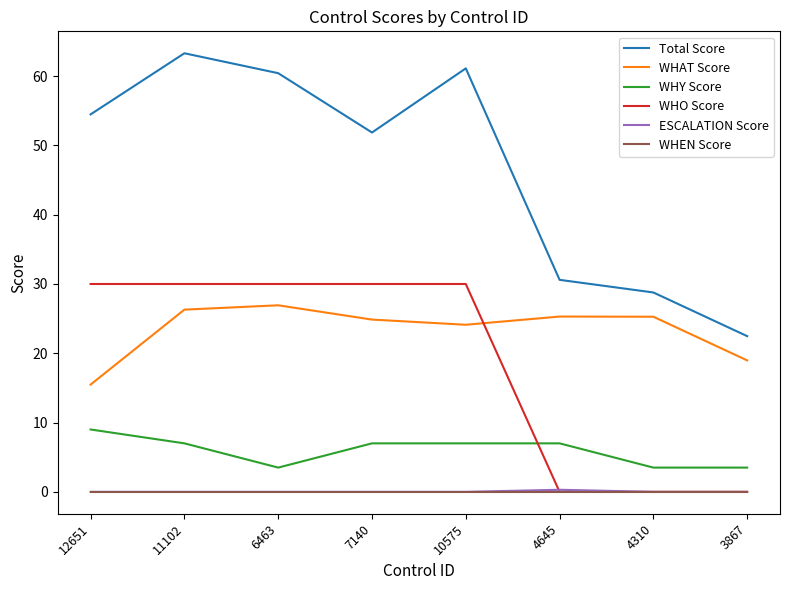

How many lines are shown in the chart?

6